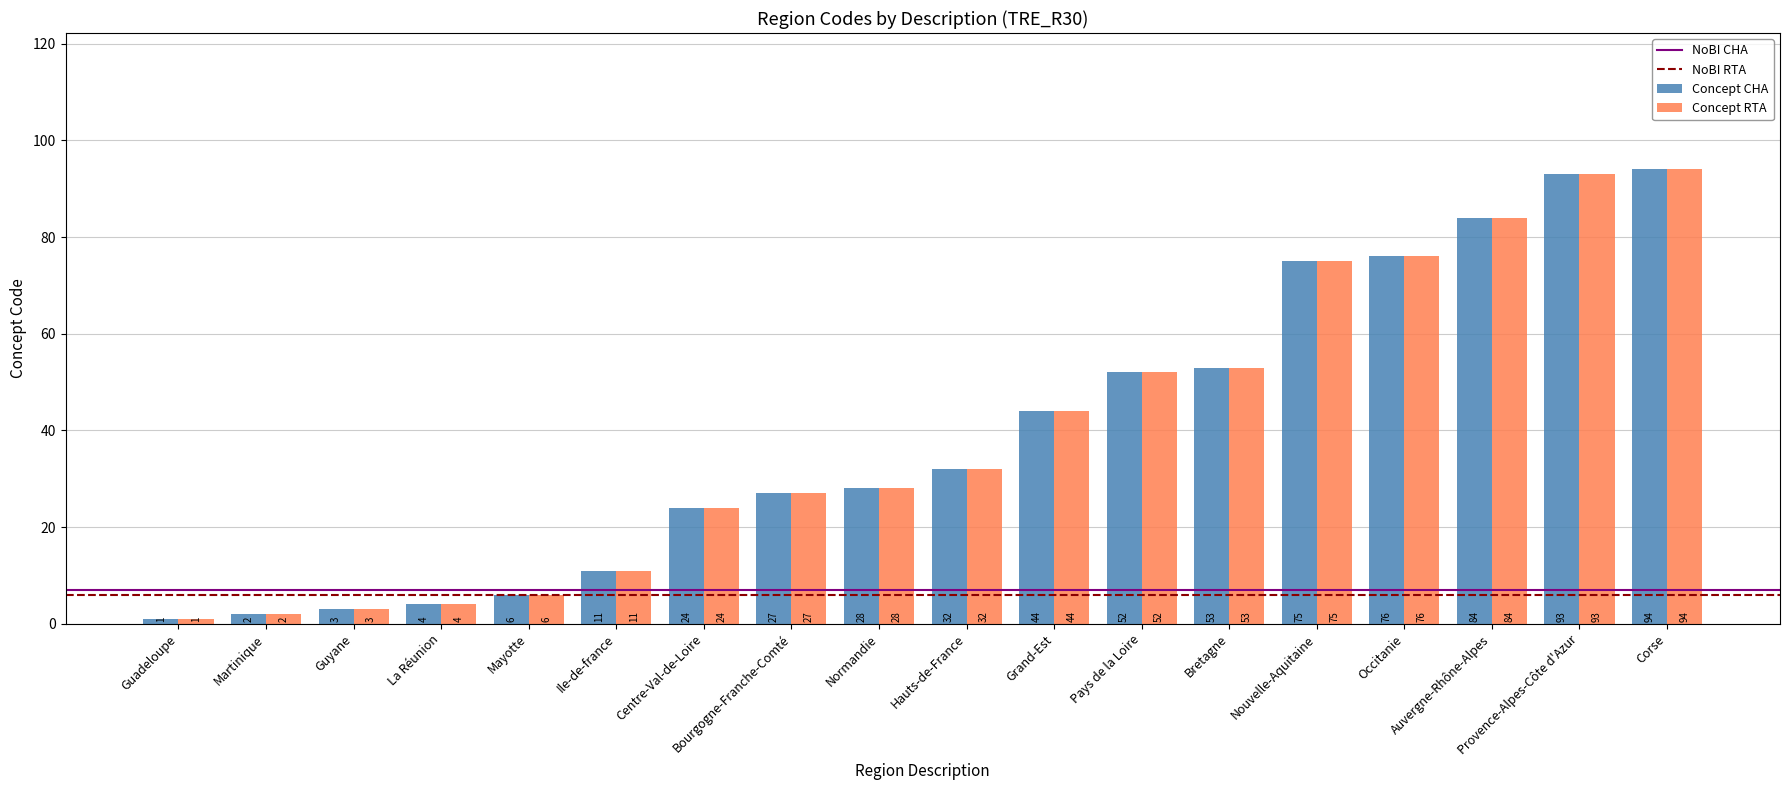

List the labels in order of Concept CHA value, largest first.

Corse, Provence-Alpes-Côte d'Azur, Auvergne-Rhône-Alpes, Occitanie, Nouvelle-Aquitaine, Bretagne, Pays de la Loire, Grand-Est, Hauts-de-France, Normandie, Bourgogne-Franche-Comté, Centre-Val-de-Loire, Ile-de-france, Mayotte, La Réunion, Guyane, Martinique, Guadeloupe